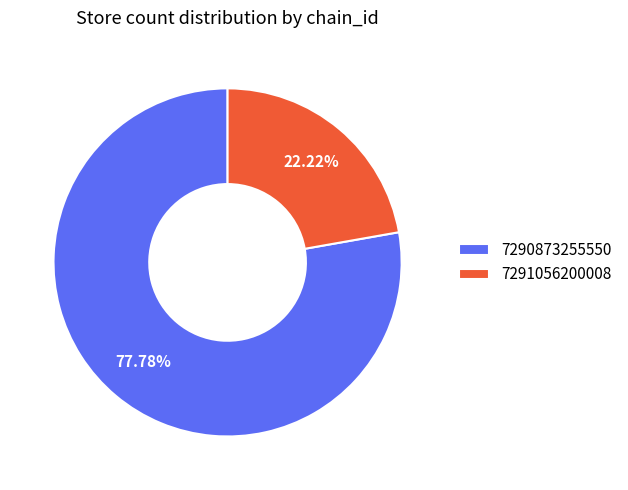

Does 7290873255550 represent more than half of the total?

Yes